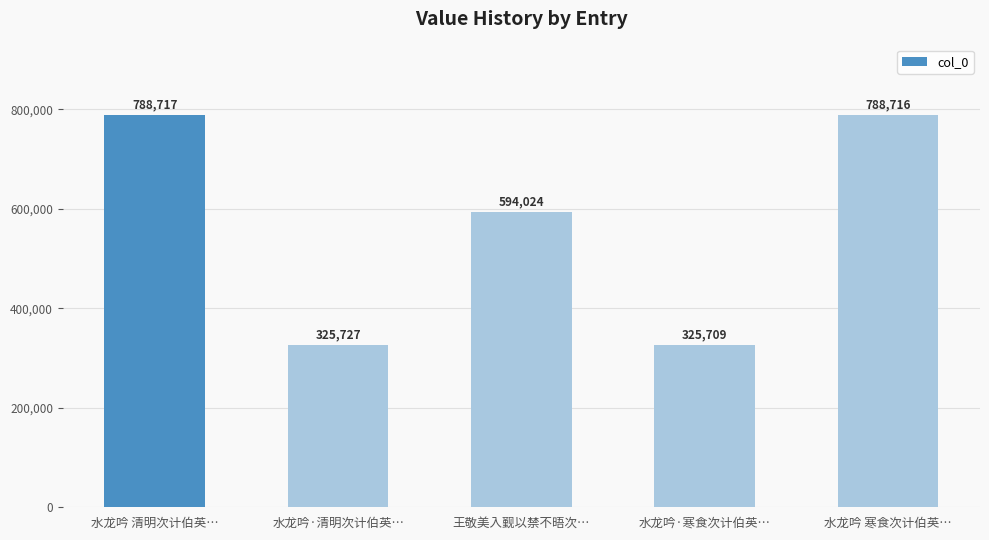

Does the chart contain stacked bars?

No